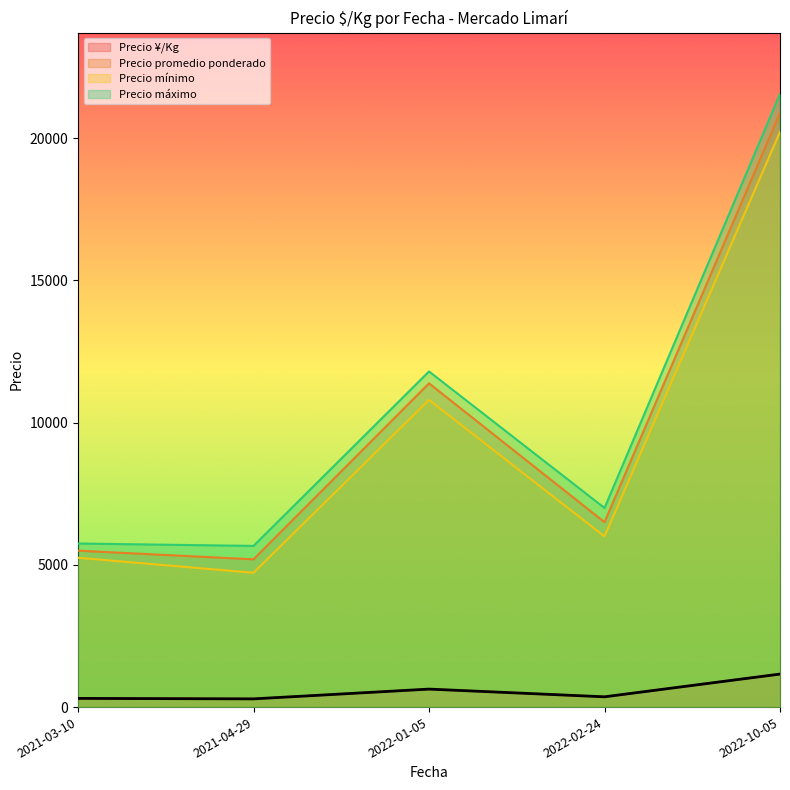

What is the difference between the Precio promedio ponderado values at 2021-03-10 and 2021-04-29?

305.6